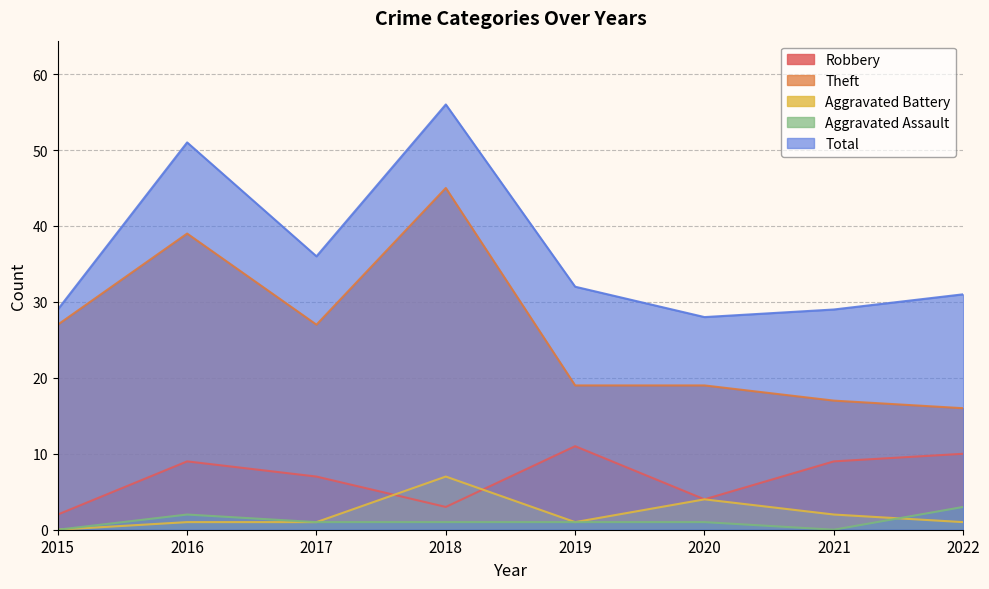

At how many categories does at least one series exceed 8?

8